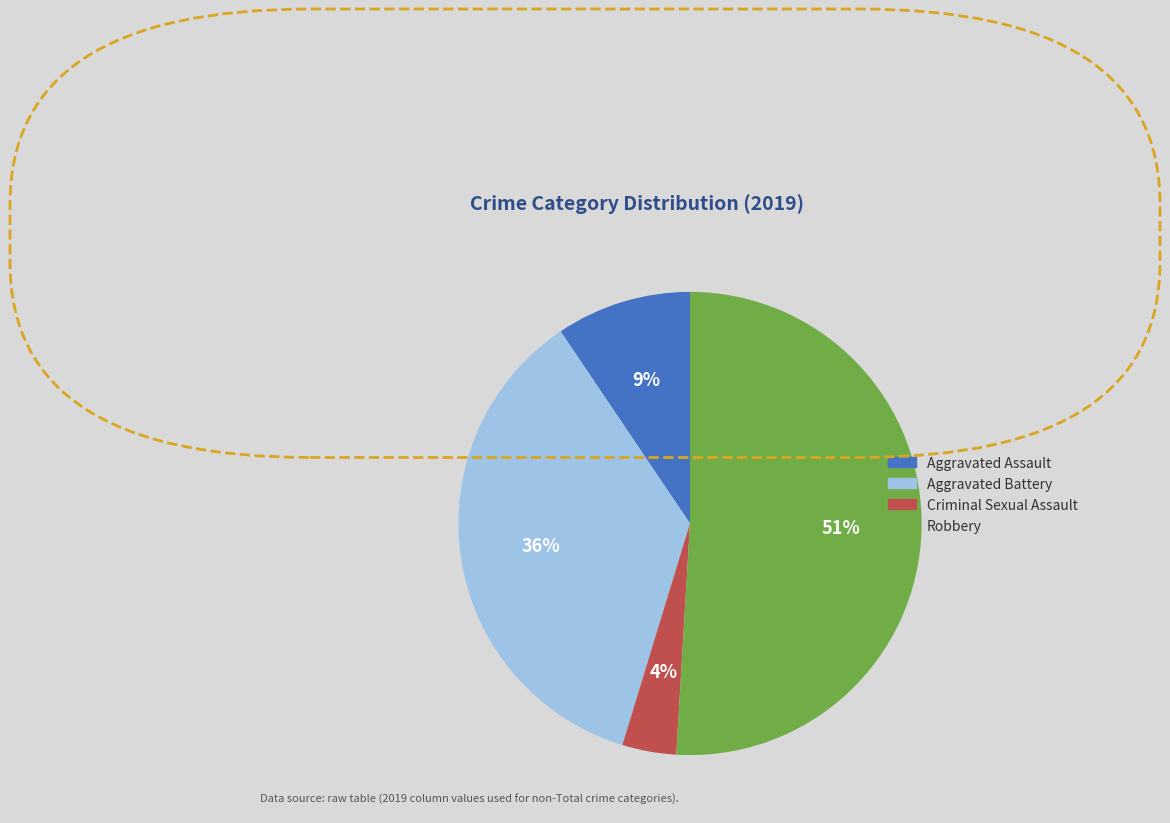

Rank the categories by value from lowest to highest.

Criminal Sexual Assault, Aggravated Assault, Aggravated Battery, Robbery